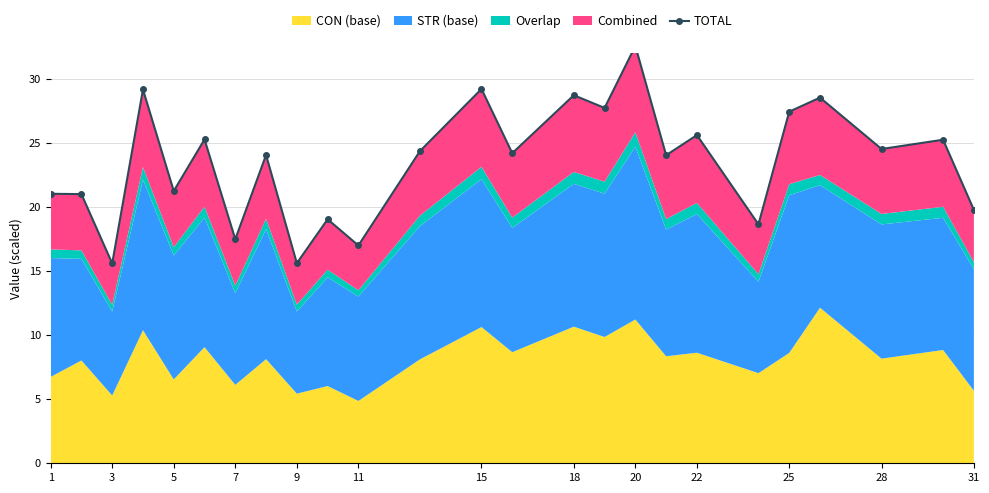

How many interior local peaks (higher than both neighbors) does the data have?

10